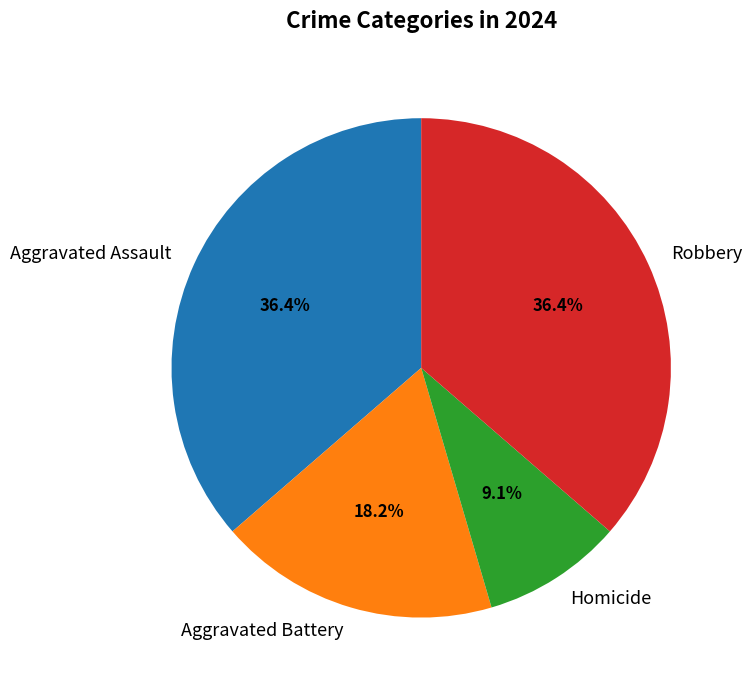

To the nearest percent, what percentage of the pie is Homicide?

9%